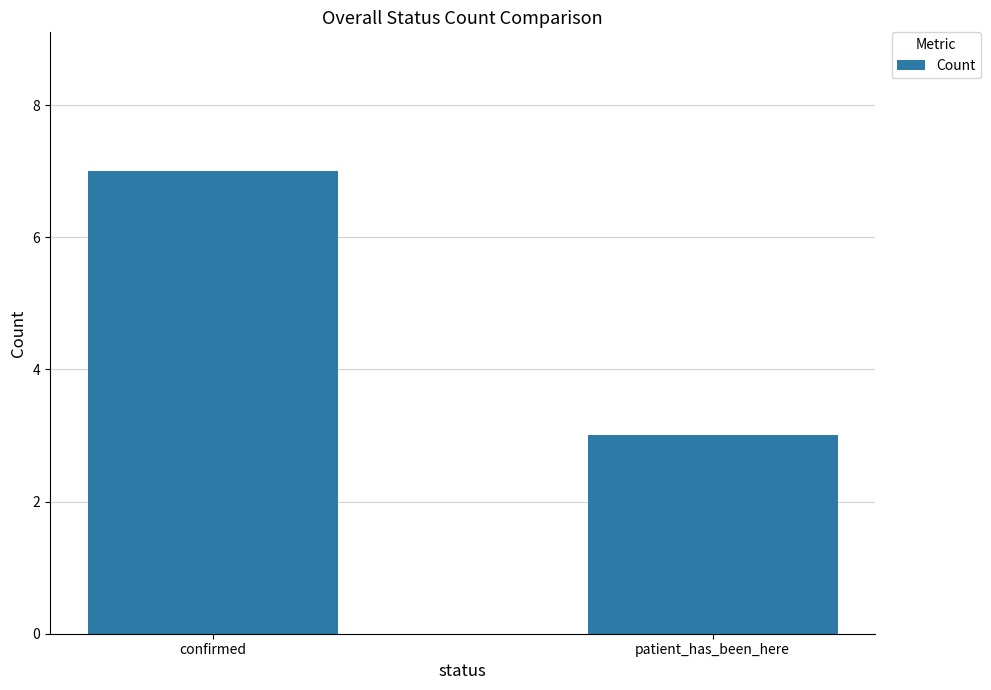

What is the ratio of the value at confirmed to the value at patient_has_been_here?

2.3